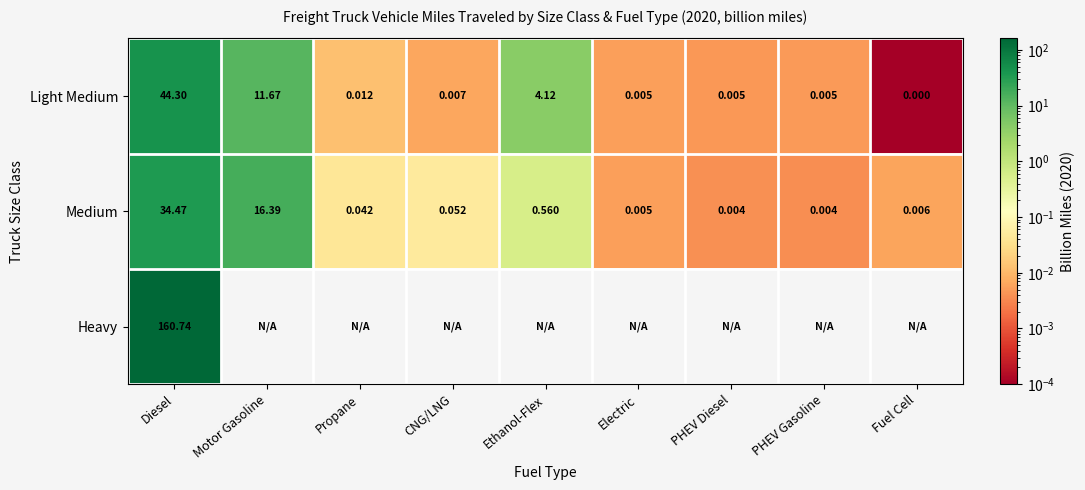

Where is Medium nearest to the value 17?

Motor Gasoline